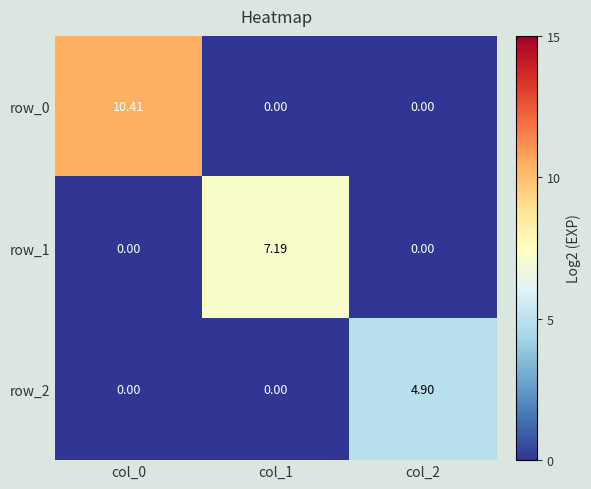

Rank the series by their maximum value, from highest to lowest.

row_0, row_1, row_2